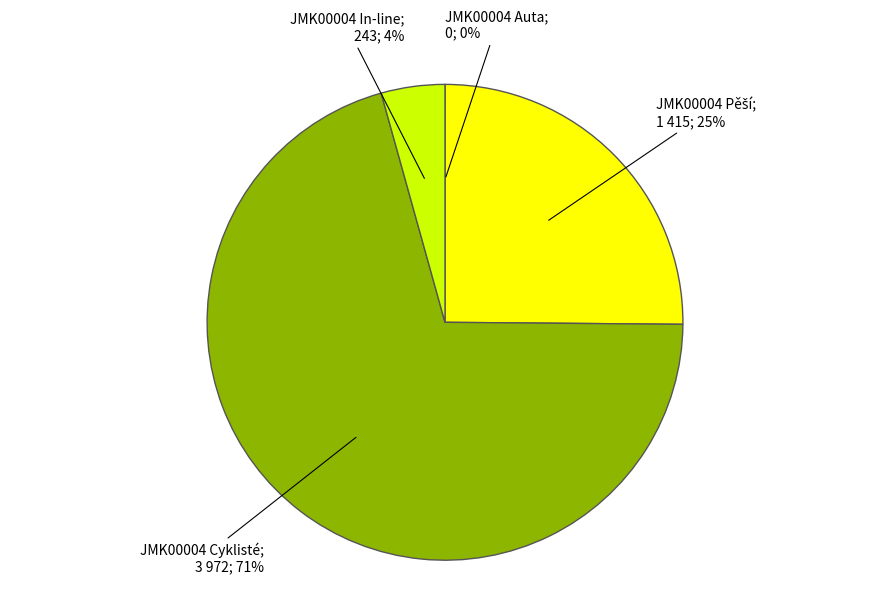

Does any single category account for the majority?

Yes